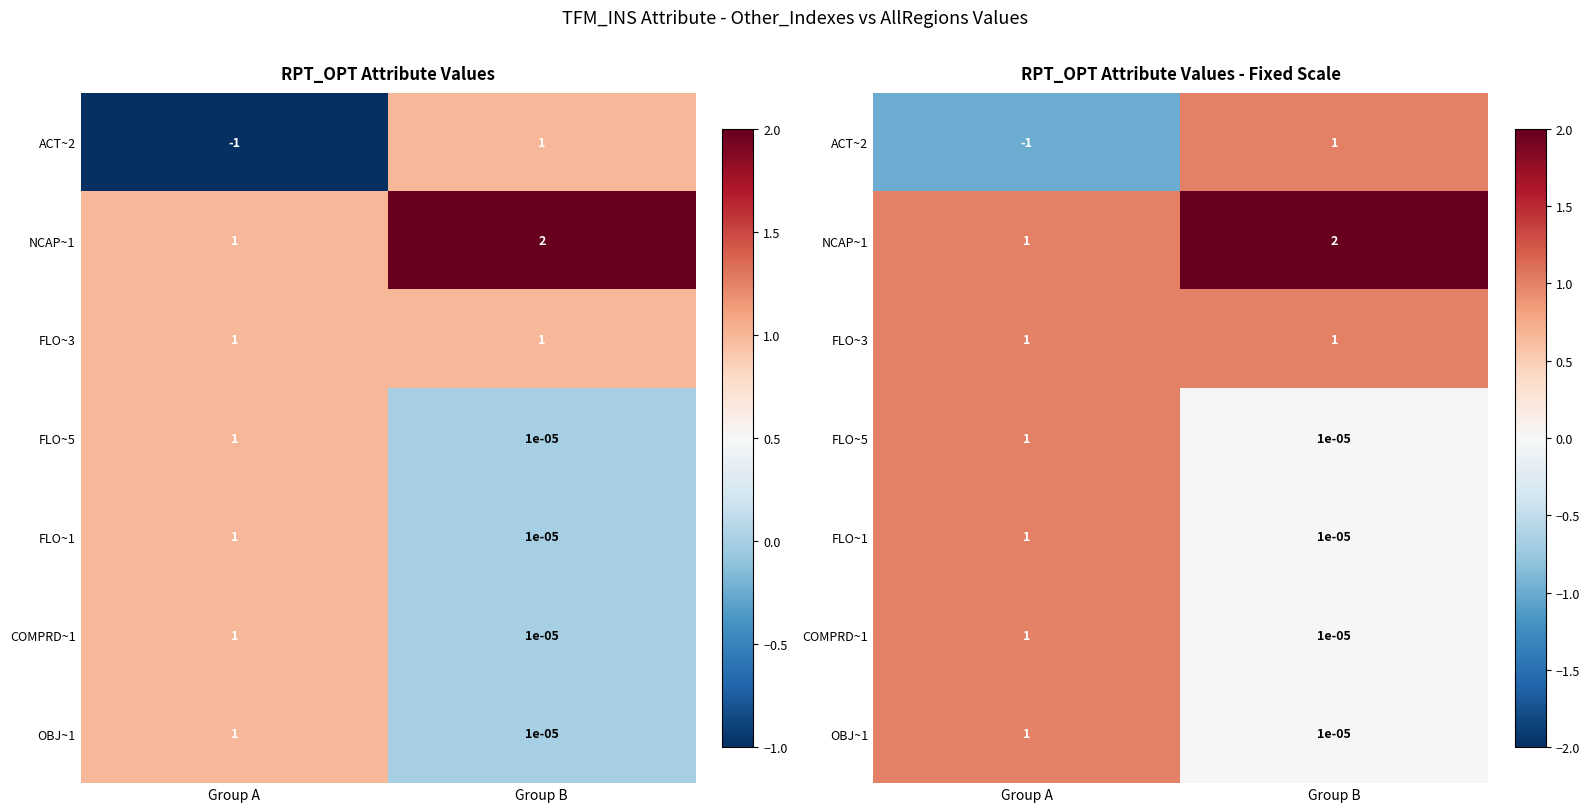

The ACT~2 series shows 1.0 at Group B. True or false?

True